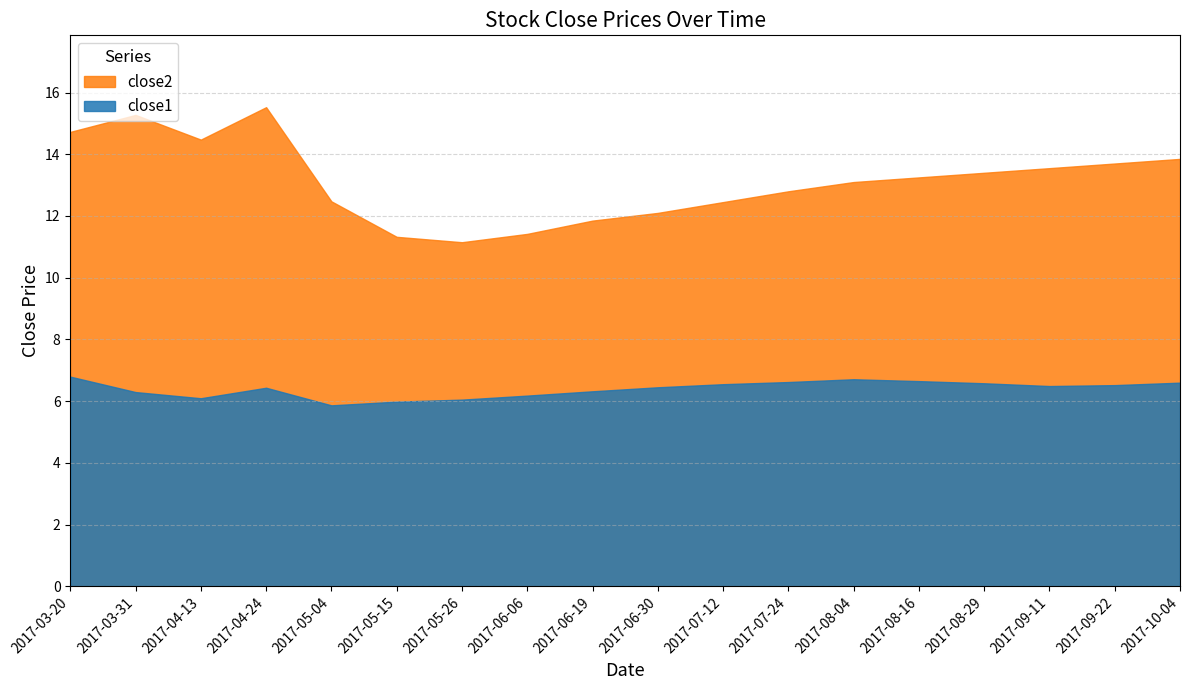

Which series has the largest range (max minus min)?

close2